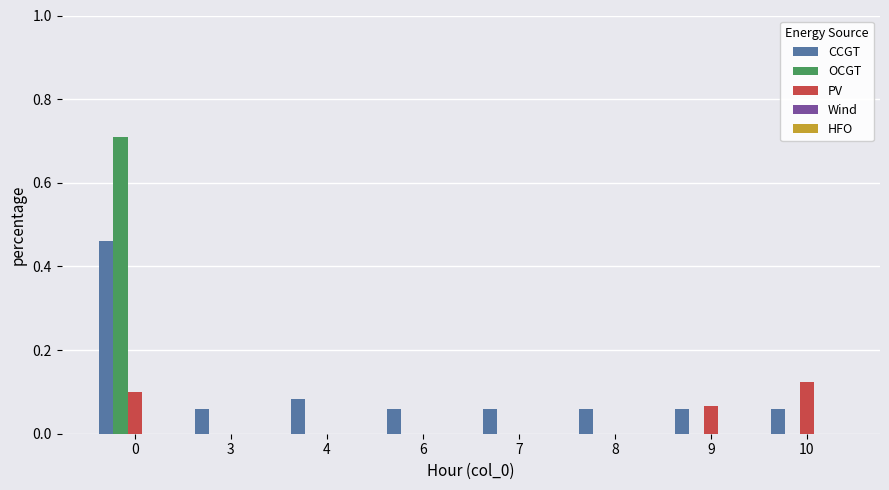

Is the value of CCGT at 8 greater than the value of OCGT at 3?

Yes